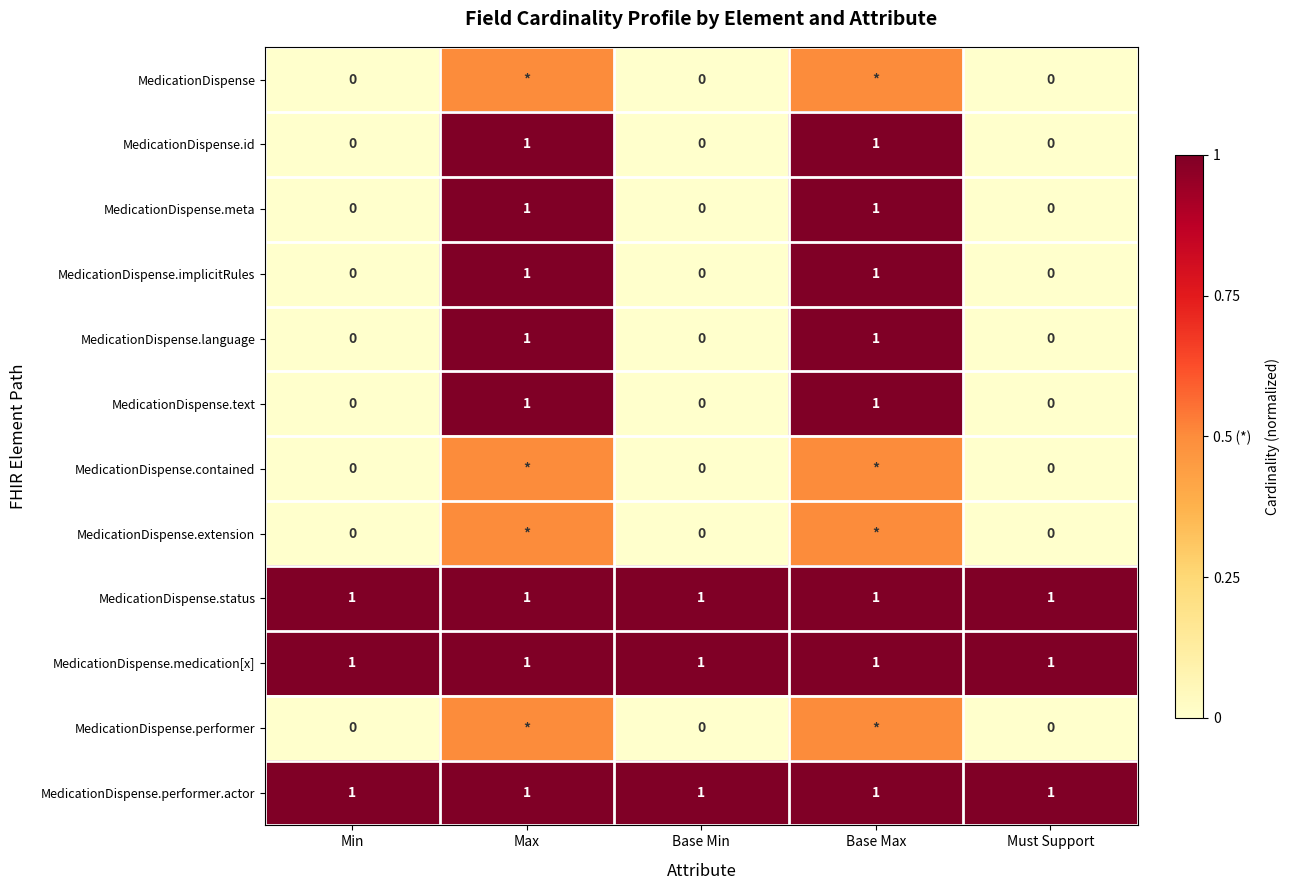

Is the value of MedicationDispense.contained at Base Min greater than the value of MedicationDispense.text at Max?

No